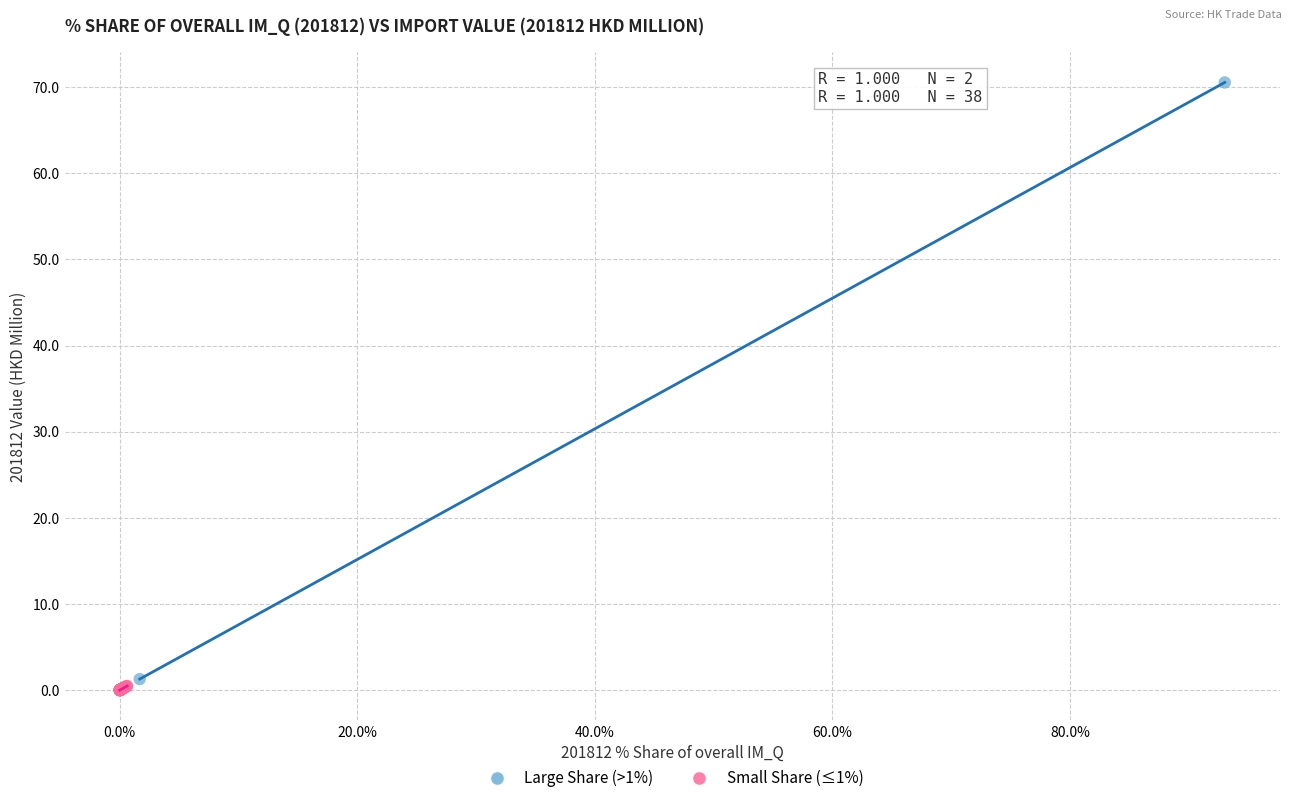

Which series contains the highest Y value?

Large Share (>1%)